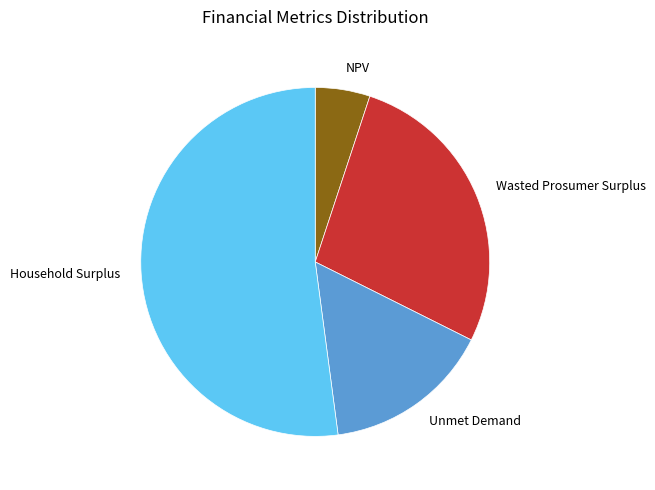

Count the number of slices in the pie.

4